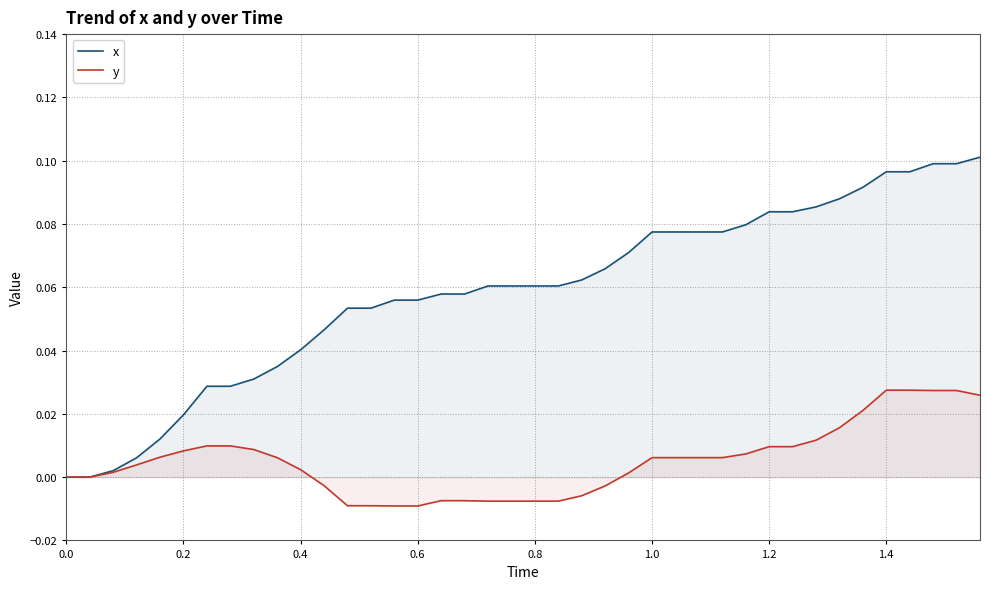

Which series has the largest total across all categories?

x